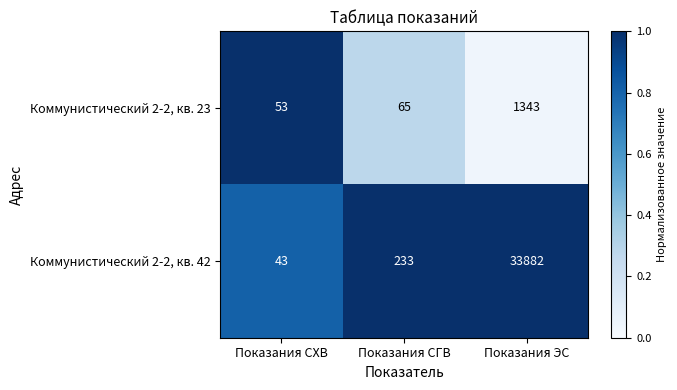

How many series are shown in this chart?

2